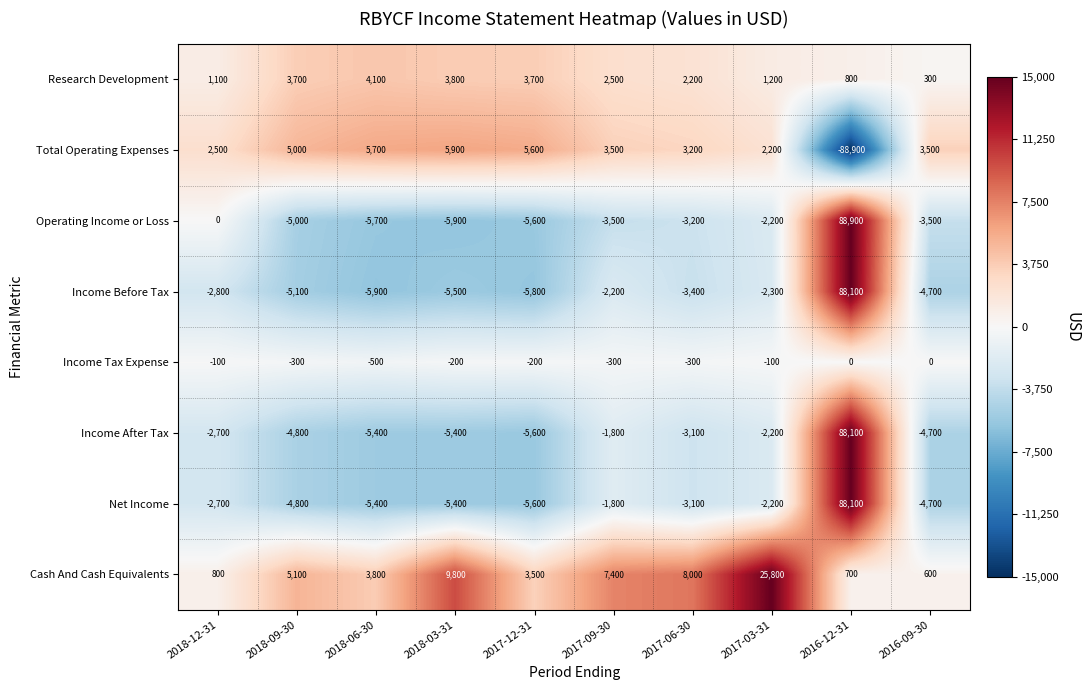

What is the minimum value for Income Tax Expense?

-500